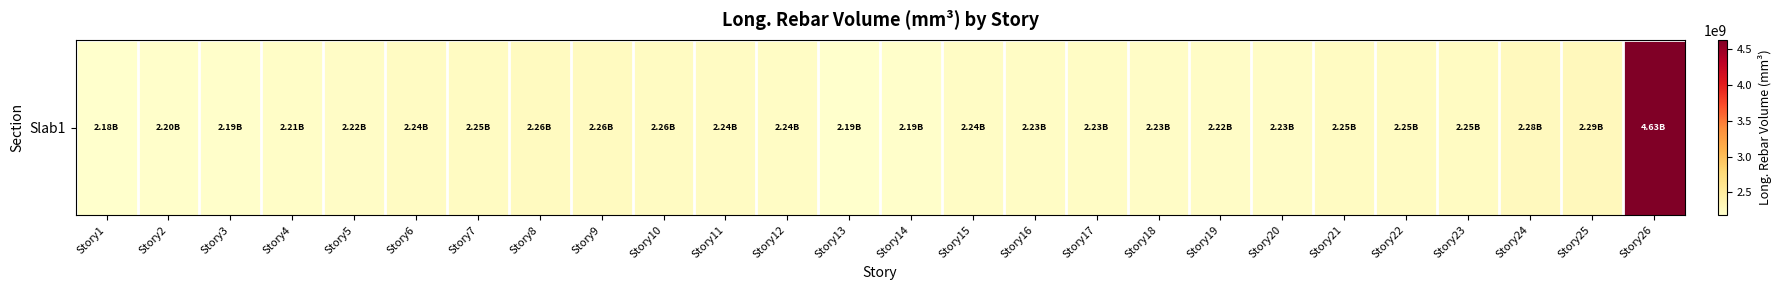

Which label corresponds to the smallest value in the chart?

Story1